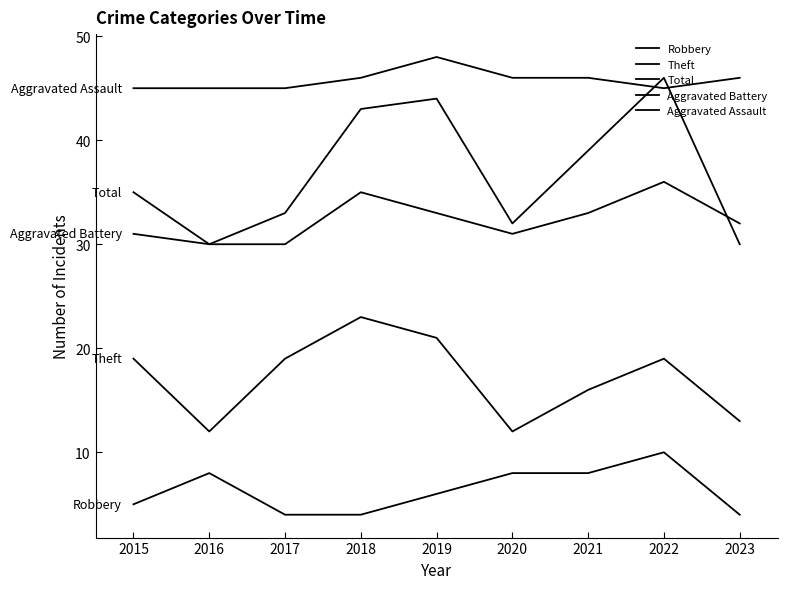

Does the chart have visible grid lines?

No